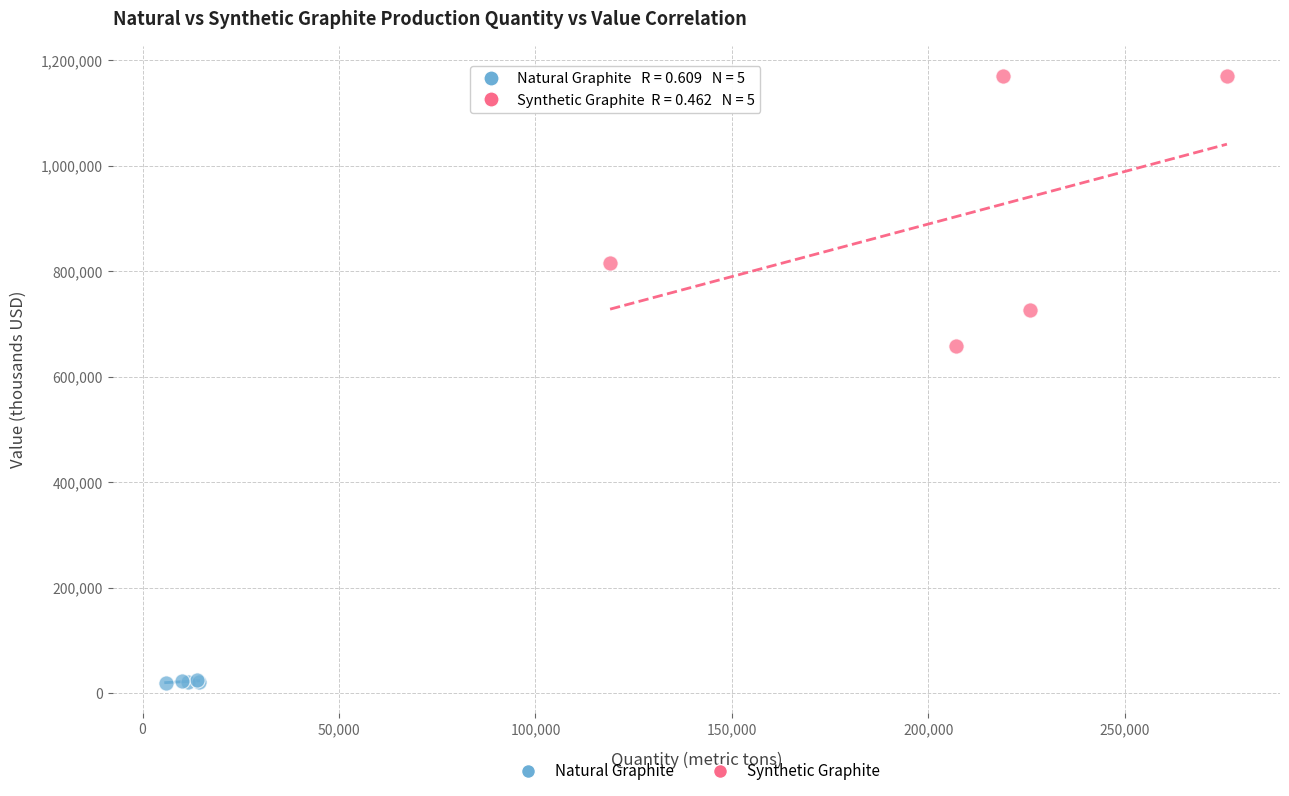

Which series has the largest Y range (max minus min)?

Synthetic Graphite